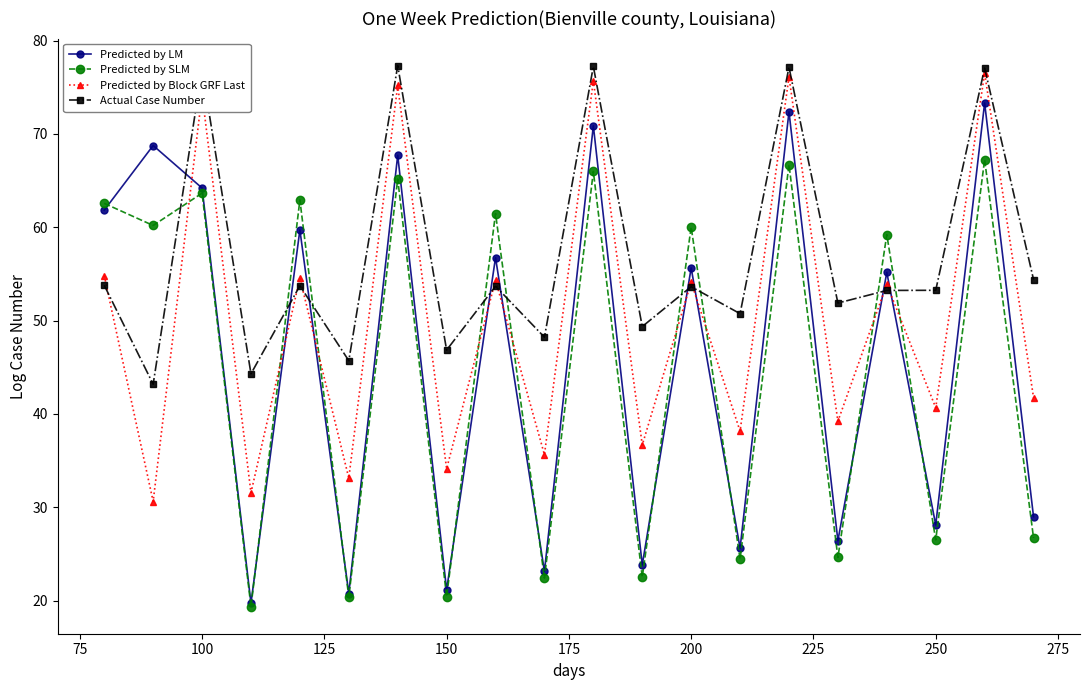

What is the greatest value displayed?

77.3